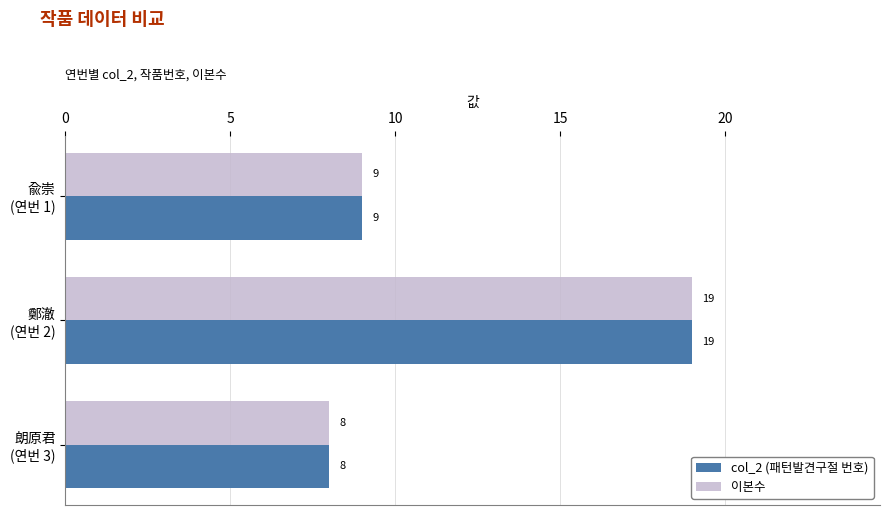

What is the difference between the maximum and minimum values in the col_2 (패턴발견구절 번호) series?

11